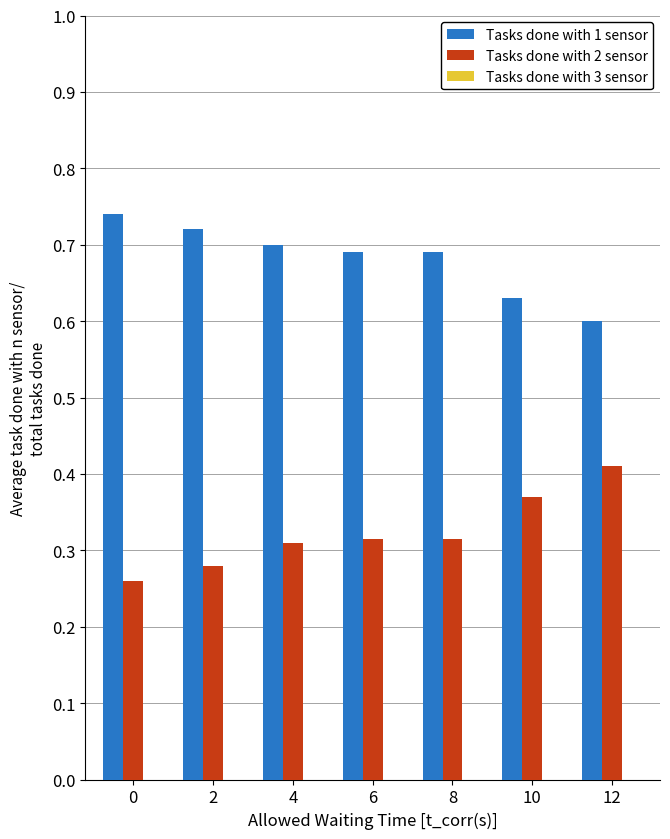

List the series in order of their overall mean, highest first.

Tasks done with 1 sensor, Tasks done with 2 sensor